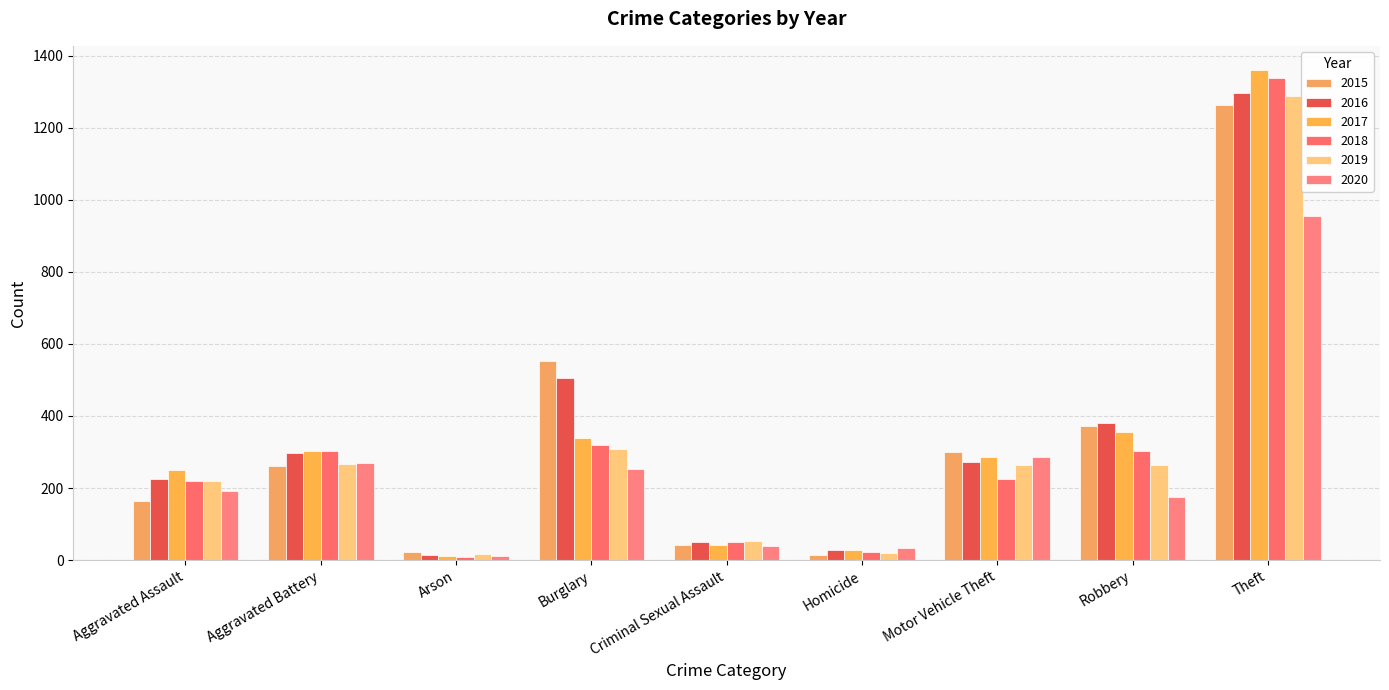

Reading right to left, list all the values displayed in this chart.

2015: 1263	372	299	13	43	552	22	260	164
2016: 1297	381	272	28	51	505	14	298	225
2017: 1359	356	285	27	41	339	12	303	251
2018: 1337	302	225	23	51	319	8	302	220
2019: 1288	264	263	21	54	308	16	267	220
2020: 954	174	287	34	38	252	12	269	192